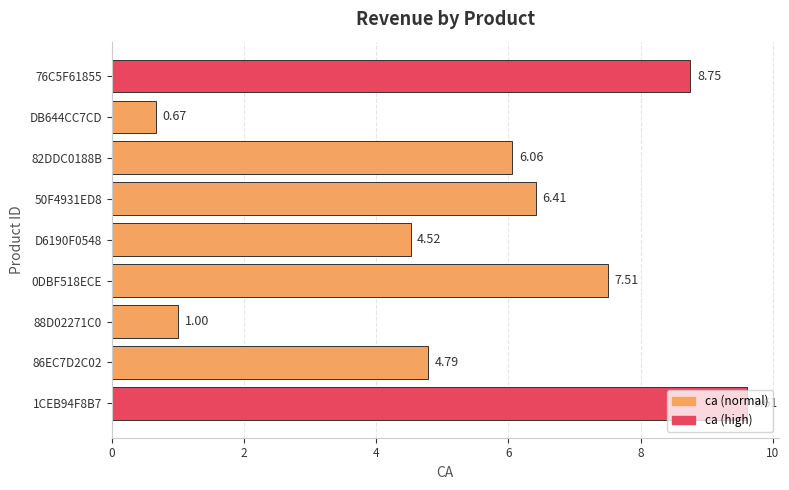

Does the chart contain stacked bars?

No